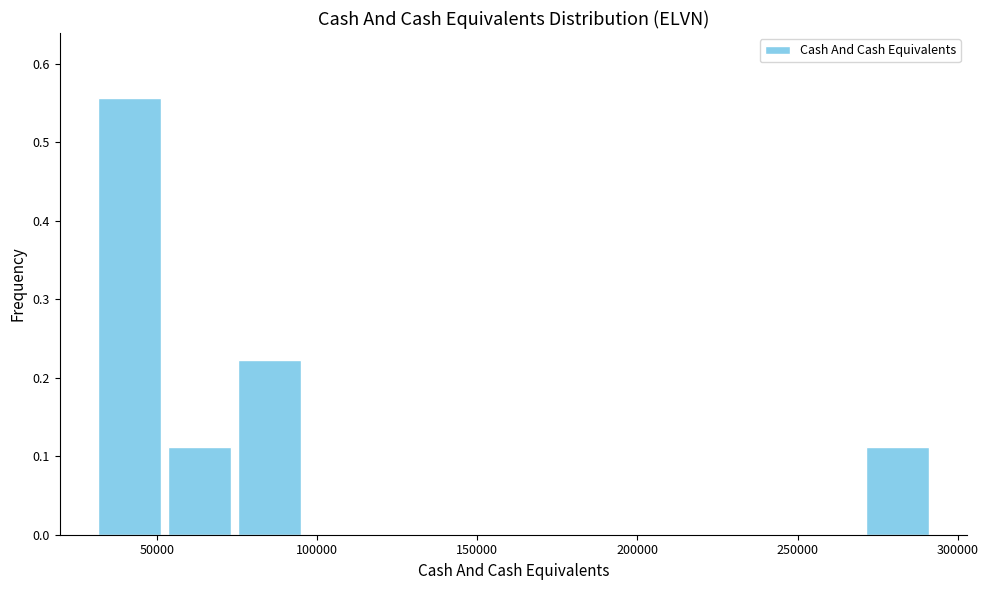

Which range on the x-axis has the tallest bar?

30000 to 50000